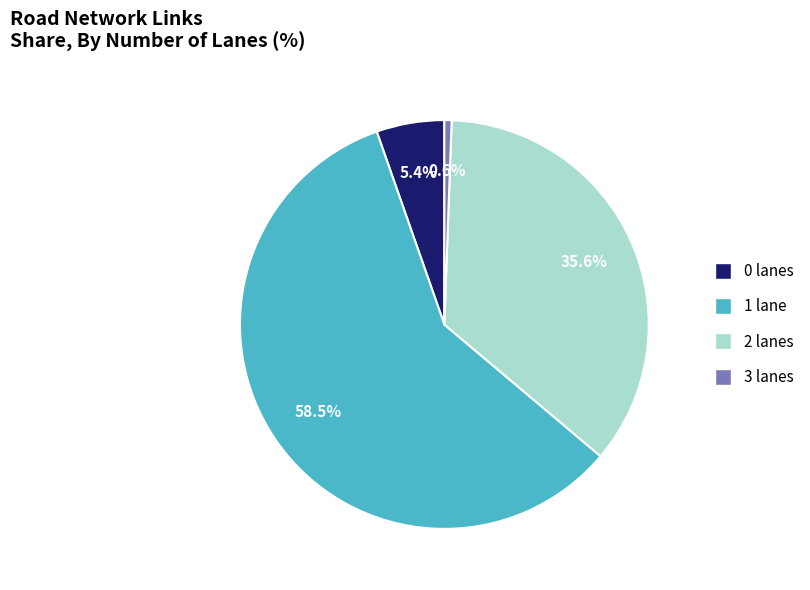

Which slice is the largest?

1 lane